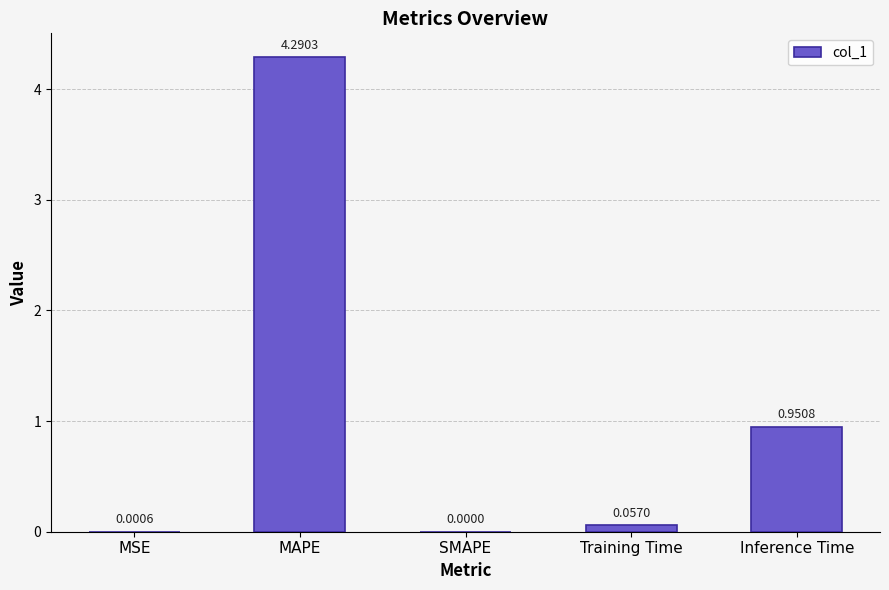

Where is the data nearest to the value 2?

Inference Time